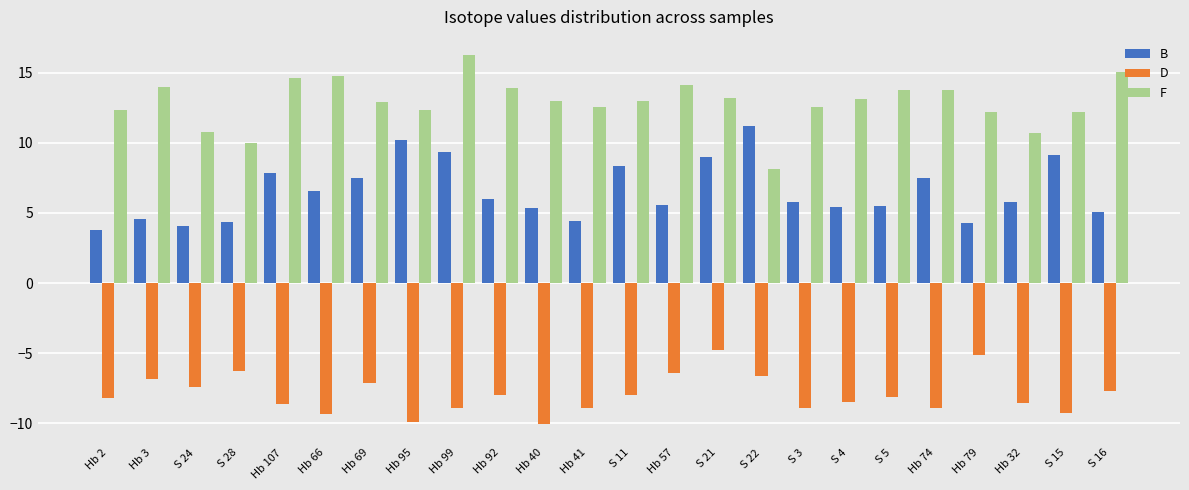

What is the difference between the maximum and minimum values in the D series?

5.3